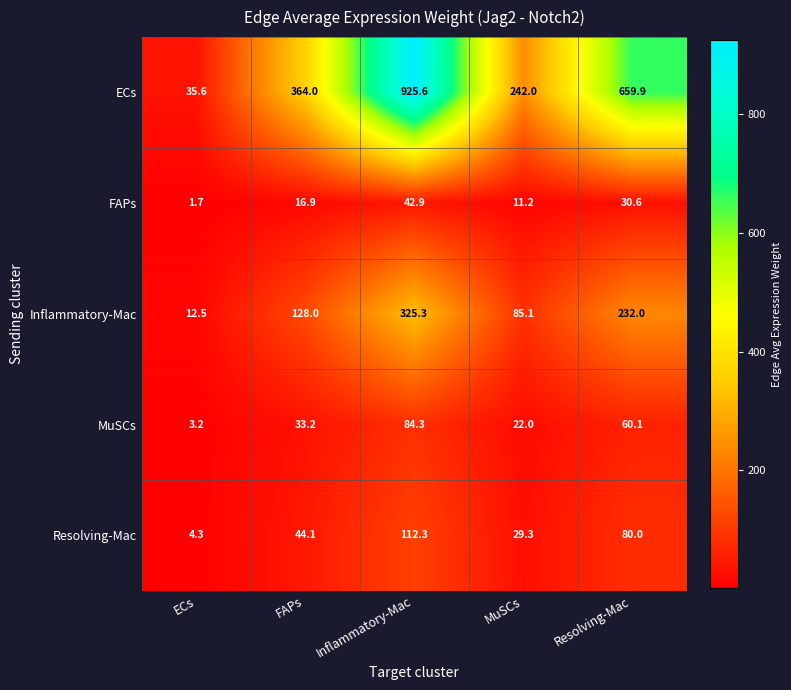

At FAPs, list the series in order from largest to smallest.

ECs, Inflammatory-Mac, Resolving-Mac, MuSCs, FAPs